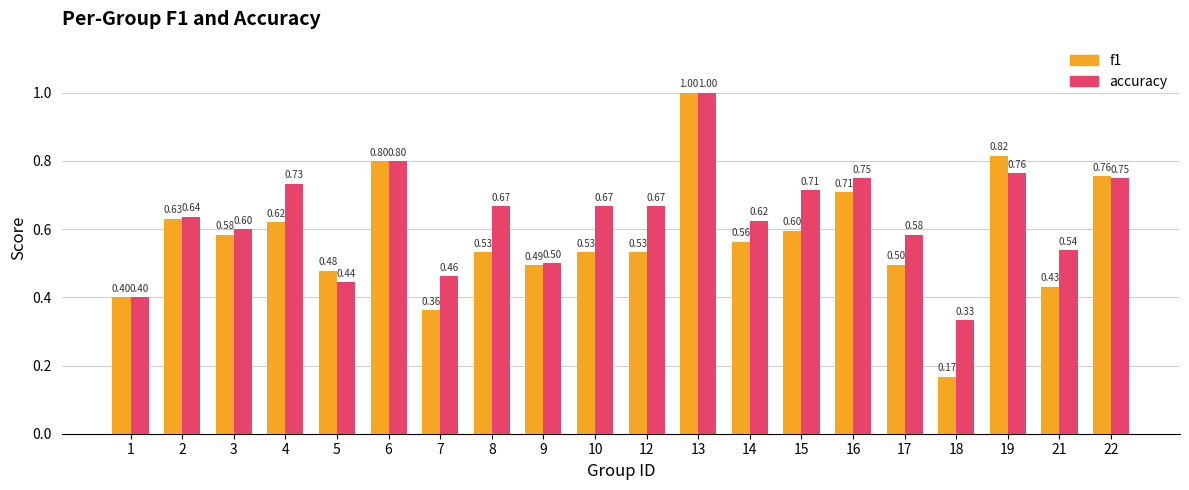

Which series has the largest total across all categories?

accuracy